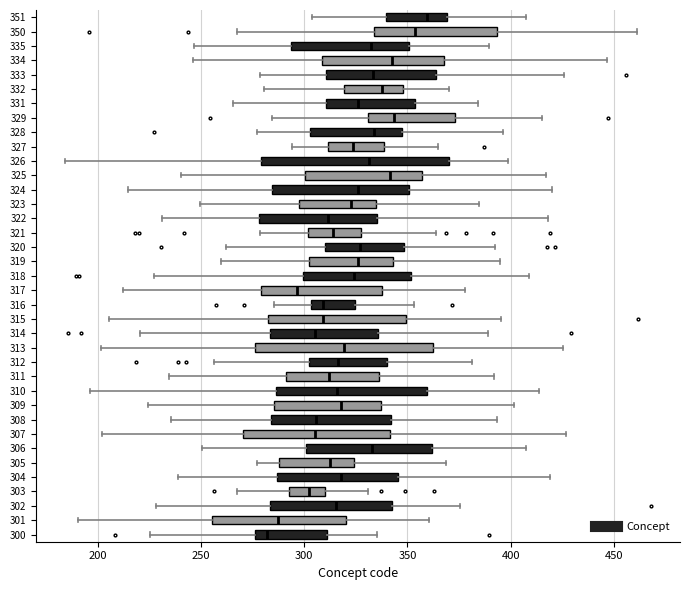

Reading bottom to top, read every box against the x-axis: the position of its median line, the range the box covers, and the ends of its whiskers. The values are not printed on the chart, so give them approximately, as read against the axis.

300: median 280, box 275 to 310, whiskers 225 to 335
301: median 285, box 255 to 320, whiskers 190 to 360
302: median 315, box 285 to 345, whiskers 230 to 375
303: median 300, box 295 to 310, whiskers 265 to 330
304: median 320, box 285 to 345, whiskers 240 to 420
305: median 310, box 290 to 325, whiskers 275 to 370
306: median 335, box 300 to 360, whiskers 250 to 410
307: median 305, box 270 to 340, whiskers 200 to 425
308: median 305, box 285 to 340, whiskers 235 to 395
309: median 320, box 285 to 335, whiskers 225 to 400
310: median 315, box 285 to 360, whiskers 195 to 415
311: median 310, box 290 to 335, whiskers 235 to 390
312: median 315, box 300 to 340, whiskers 255 to 380
313: median 320, box 275 to 360, whiskers 200 to 425
314: median 305, box 285 to 335, whiskers 220 to 390
315: median 310, box 280 to 350, whiskers 205 to 395
316: median 310, box 305 to 325, whiskers 285 to 355
317: median 295, box 280 to 340, whiskers 215 to 380
318: median 325, box 300 to 350, whiskers 225 to 410
319: median 325, box 300 to 345, whiskers 260 to 395
320: median 325, box 310 to 350, whiskers 260 to 395
321: median 315, box 300 to 330, whiskers 280 to 365
322: median 310, box 280 to 335, whiskers 230 to 420
323: median 325, box 300 to 335, whiskers 250 to 385
324: median 325, box 285 to 350, whiskers 215 to 420
325: median 340, box 300 to 355, whiskers 240 to 415
326: median 330, box 280 to 370, whiskers 185 to 400
327: median 325, box 310 to 340, whiskers 295 to 365
328: median 335, box 305 to 345, whiskers 275 to 395
329: median 345, box 330 to 375, whiskers 285 to 415
331: median 325, box 310 to 355, whiskers 265 to 385
332: median 340, box 320 to 350, whiskers 280 to 370
333: median 335, box 310 to 365, whiskers 280 to 425
334: median 340, box 310 to 370, whiskers 245 to 445
335: median 330, box 295 to 350, whiskers 245 to 390
350: median 355, box 335 to 395, whiskers 265 to 460
351: median 360, box 340 to 370, whiskers 305 to 405